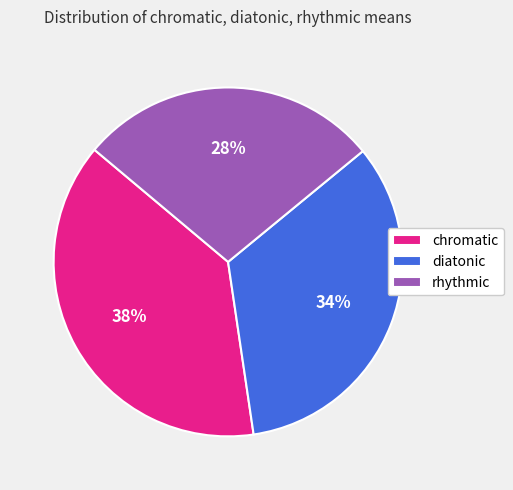

Do chromatic and diatonic together represent more than half of the pie?

Yes